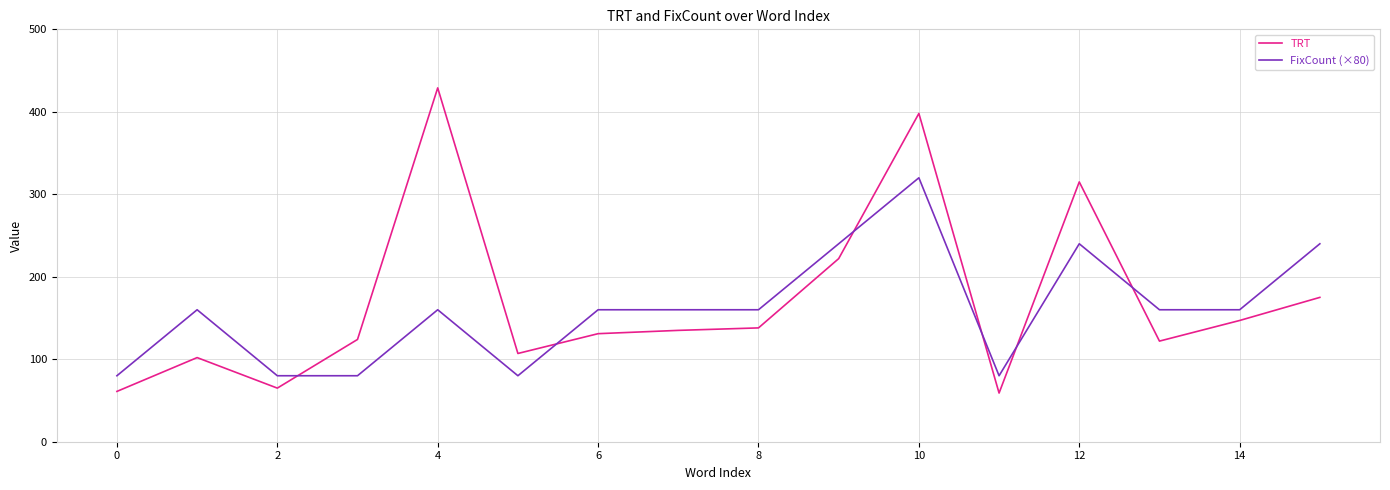

What is the lowest value of the TRT series?

59